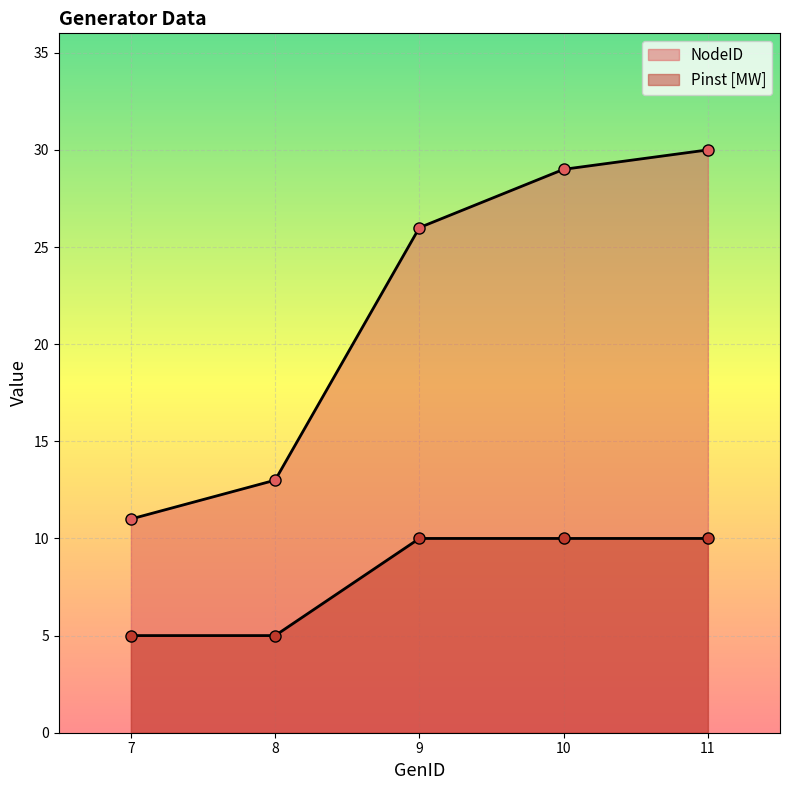

At which label is NodeID closest to 20?

9